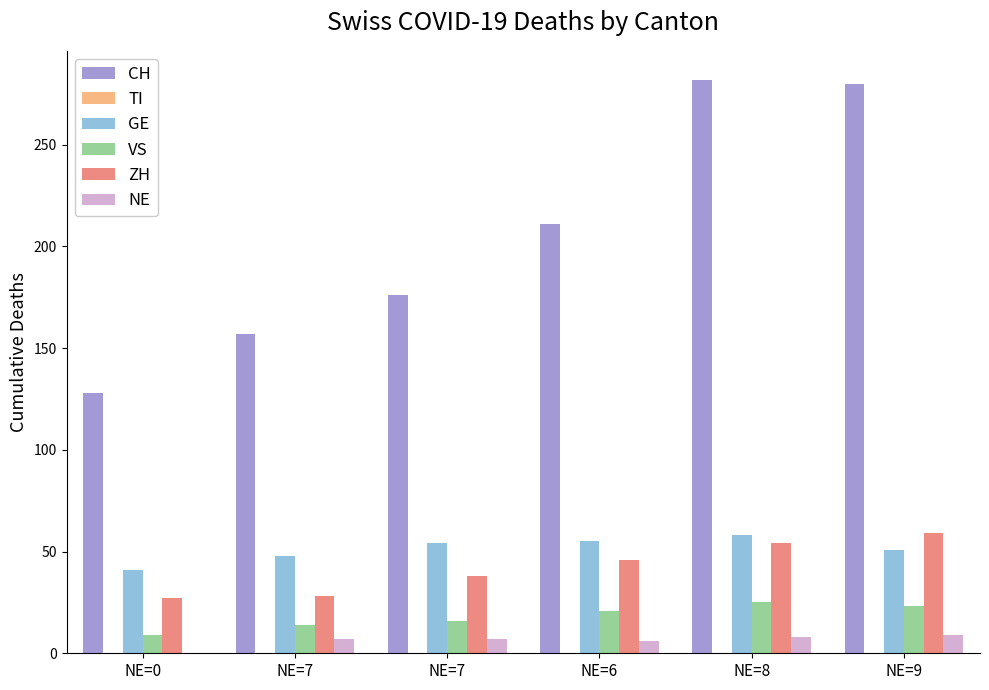

How many groups of bars are there?

6